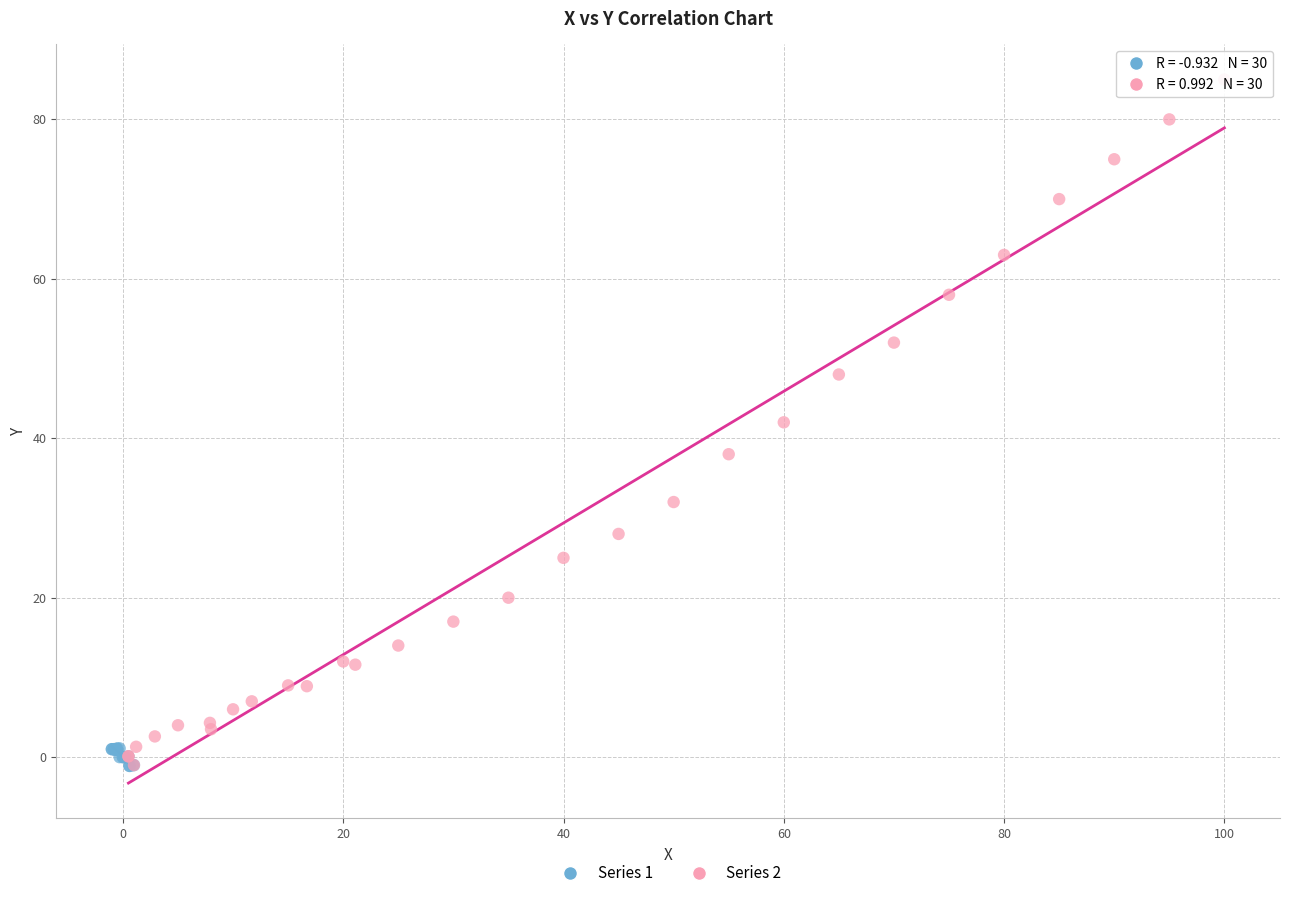

Which series reaches the maximum Y coordinate?

Series 2